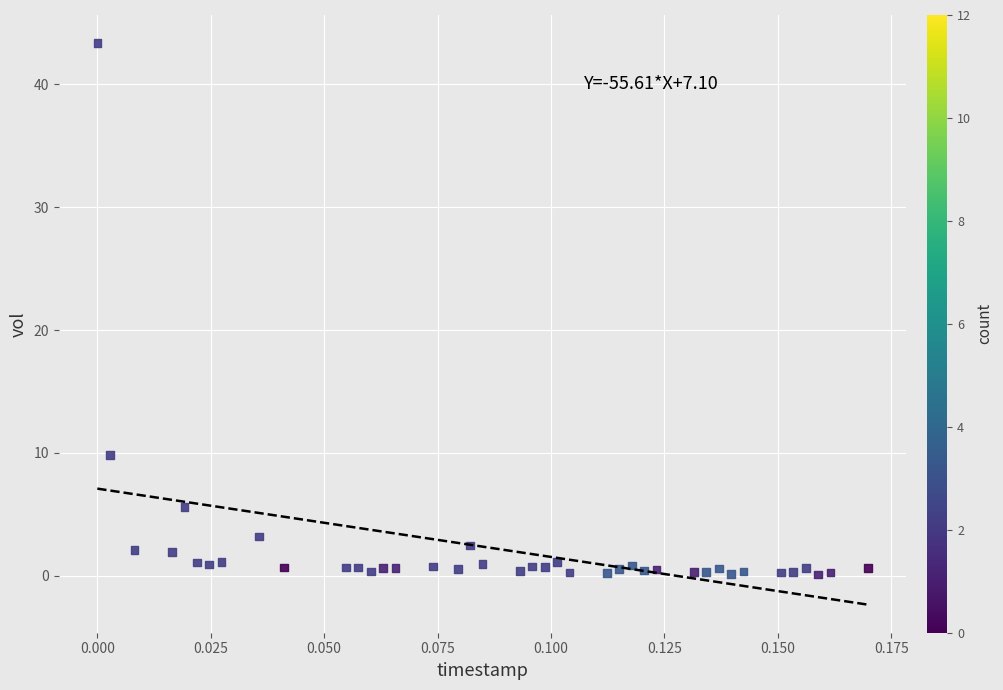

What Y value in the scatter plot is closest to 21?

9.8